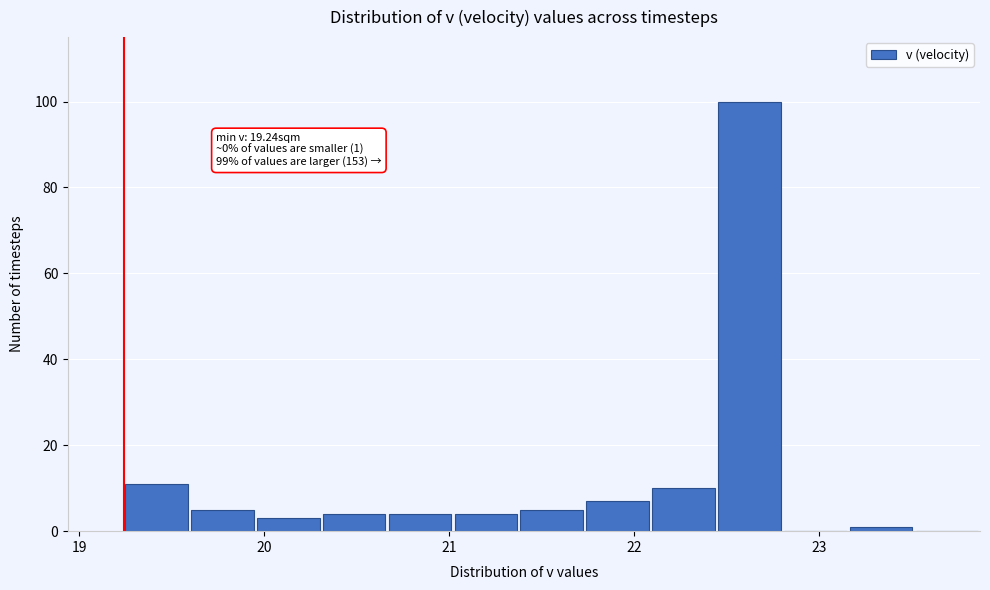

Around what value on the x-axis is the tallest bar? Give the approximate position of its centre, as read against the axis.

22.6